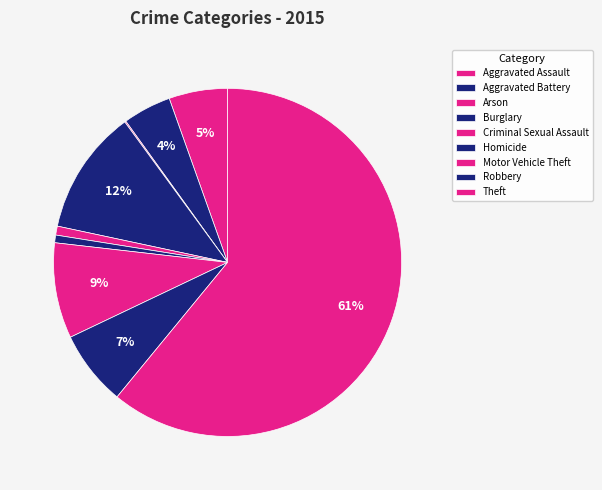

Combined, do Arson and Robbery account for over 50%?

No